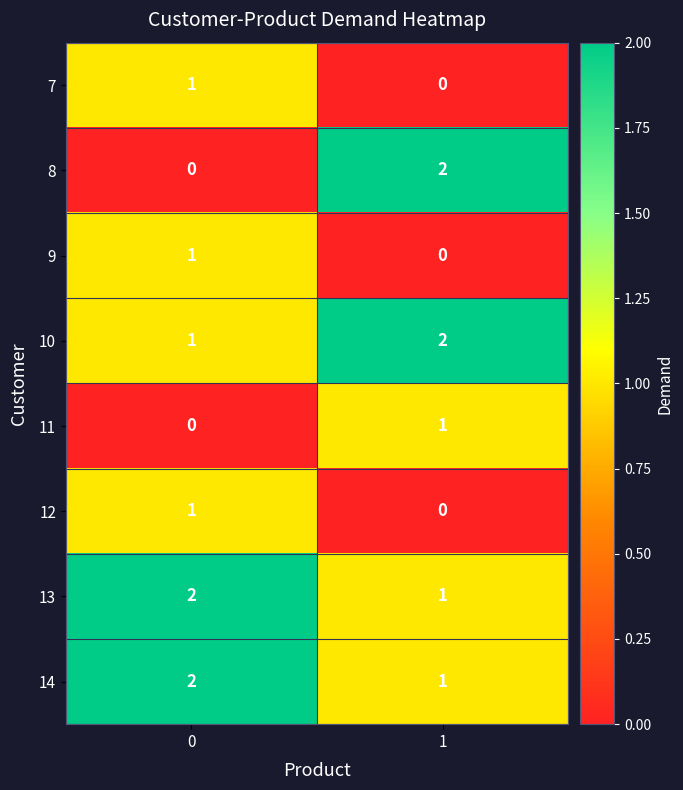

At how many categories does at least one series exceed 0?

2